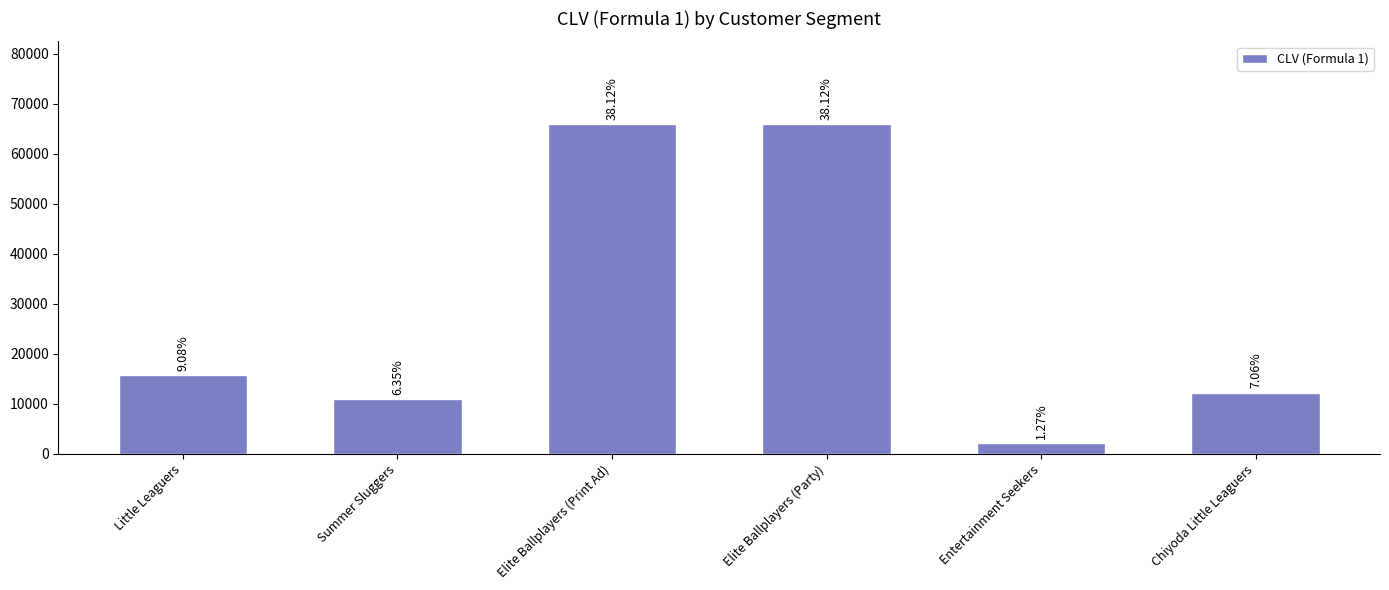

How many bars are there in total?

6